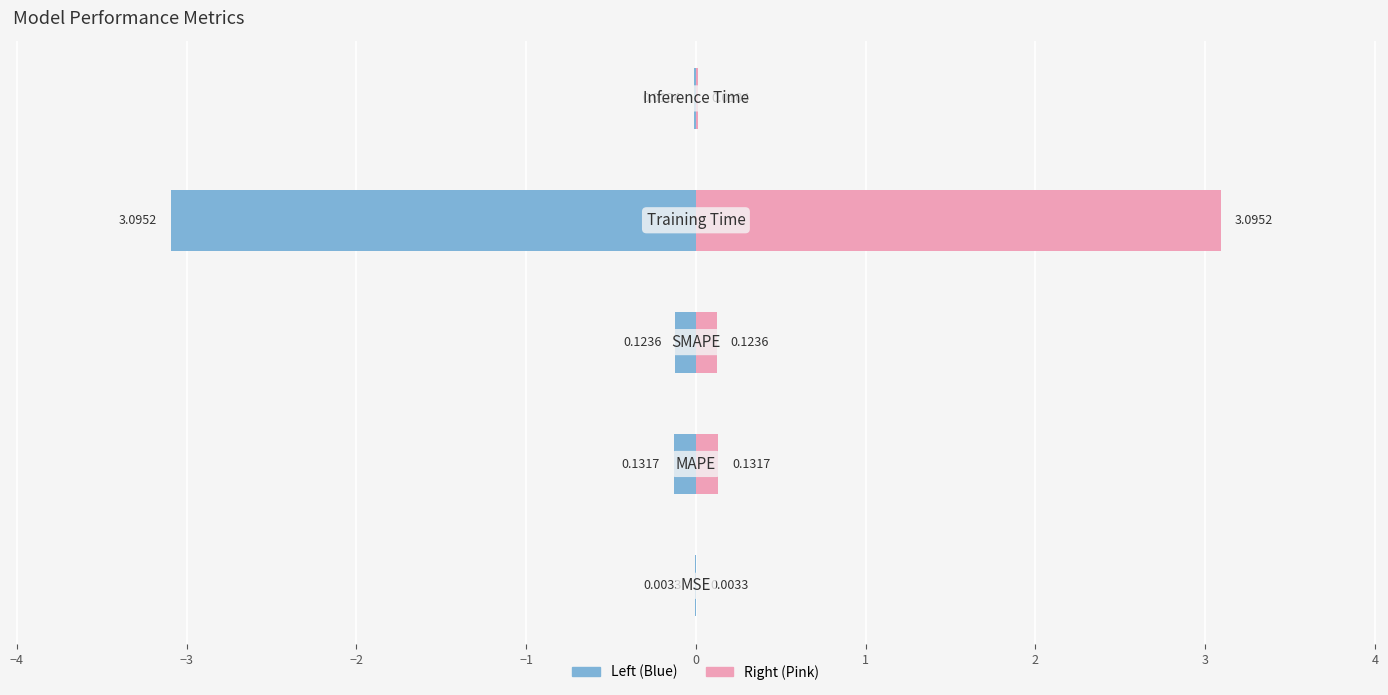

What is the average value?

0.7